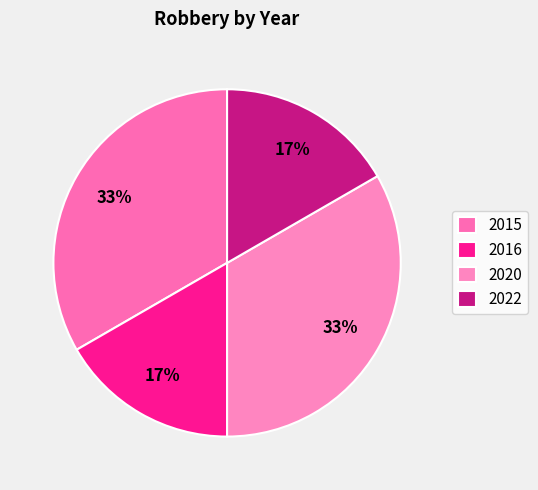

To the nearest percent, what is the combined percentage of 2016 and 2020?

50%